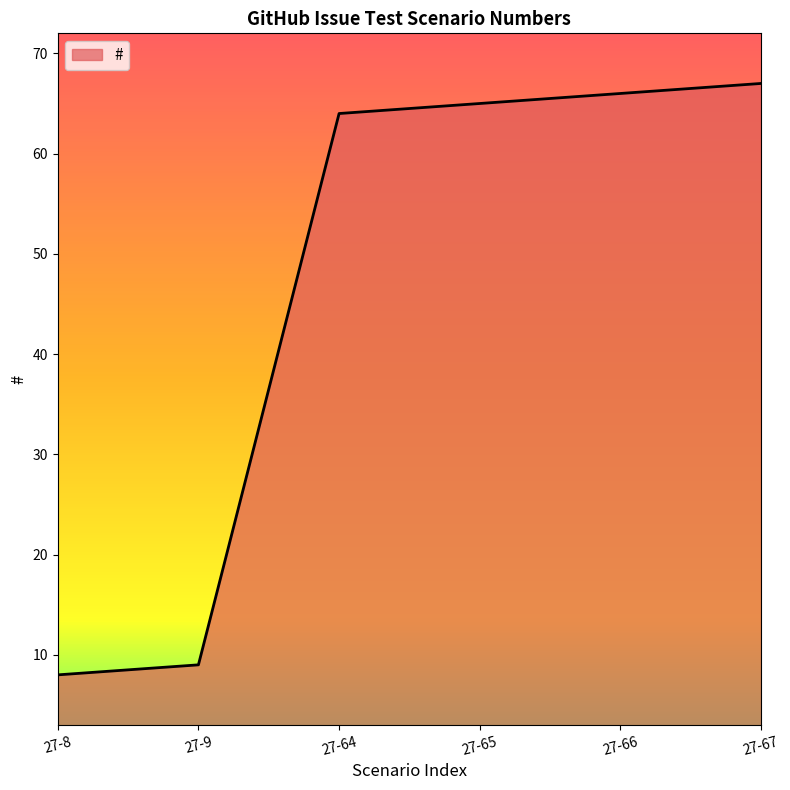

What is the sum of all values?

279